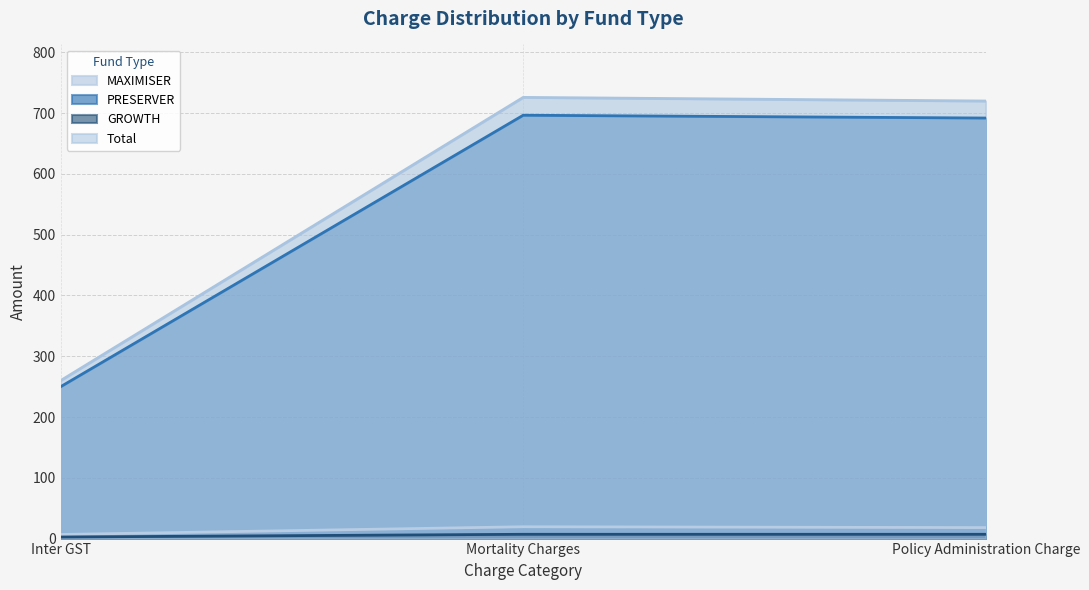

At how many categories does at least one series exceed 177?

3